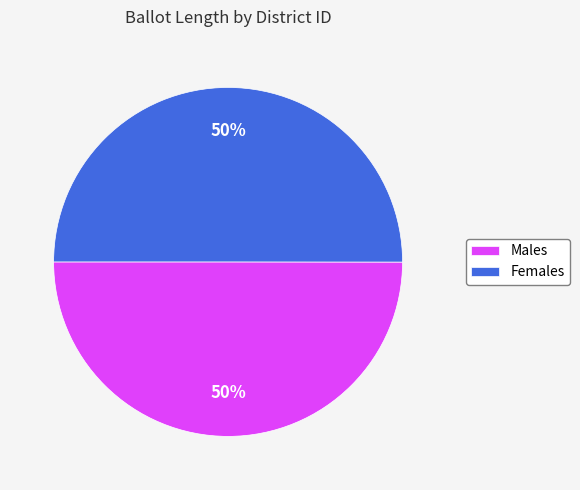

Is it true that Males is 40% of the pie?

False